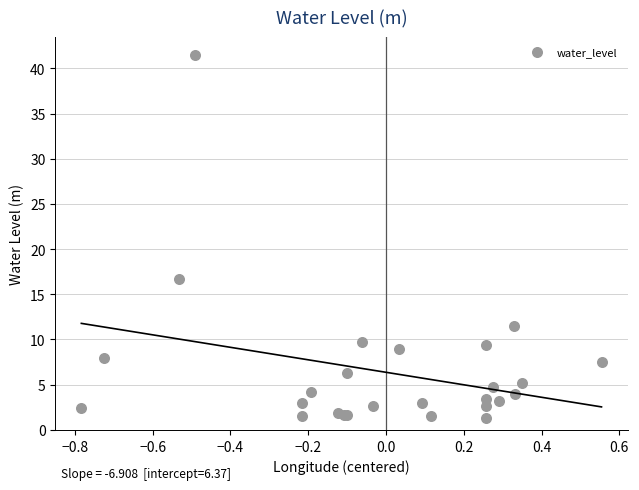

What Y value in the scatter plot is closest to 21?

16.7